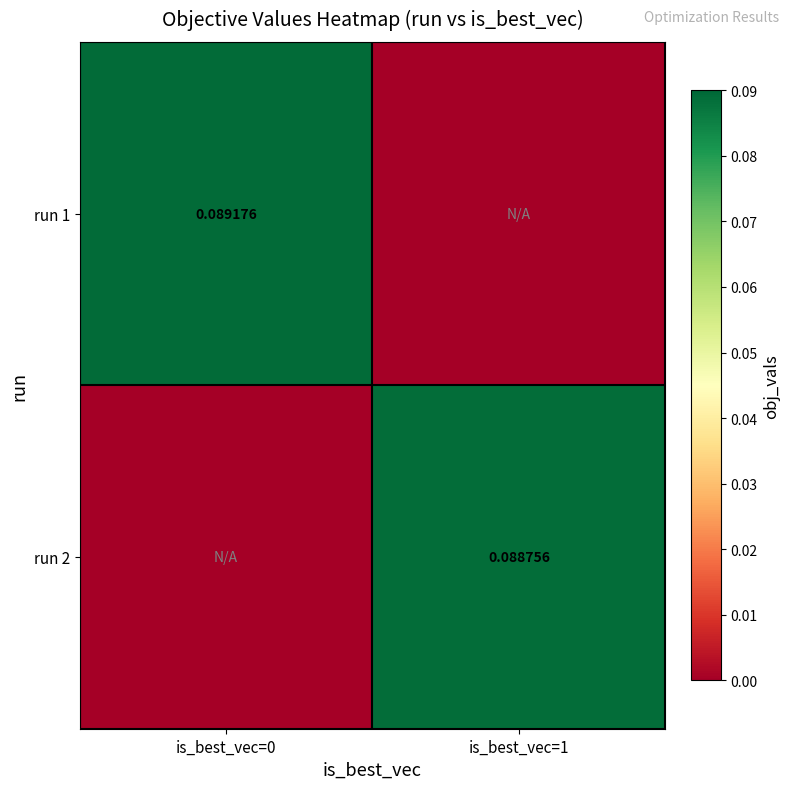

List the series in order of their peak value, lowest first.

run 2, run 1